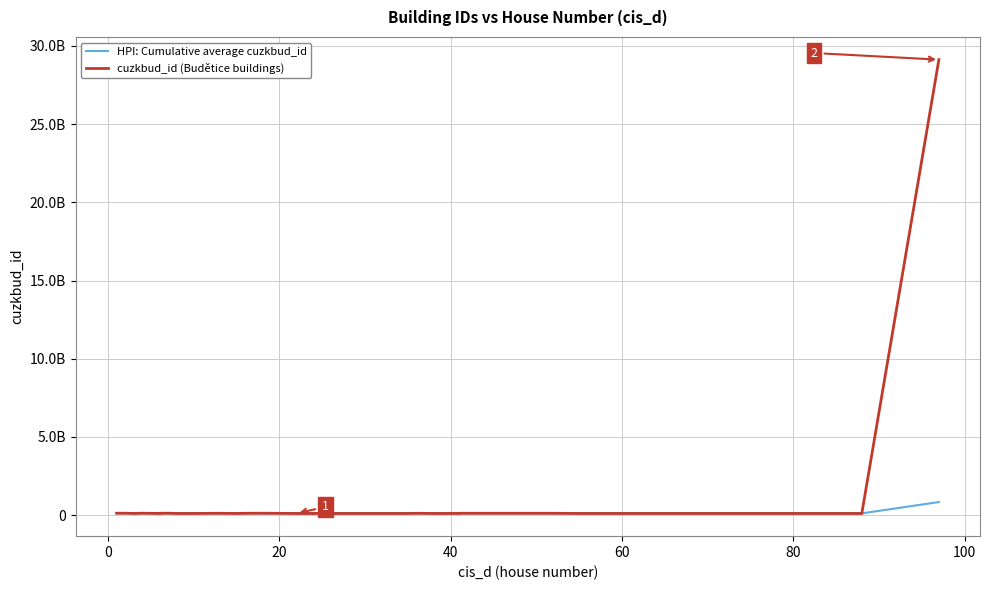

Where is the first local minimum for HPI: Cumulative average cuzkbud_id?

20